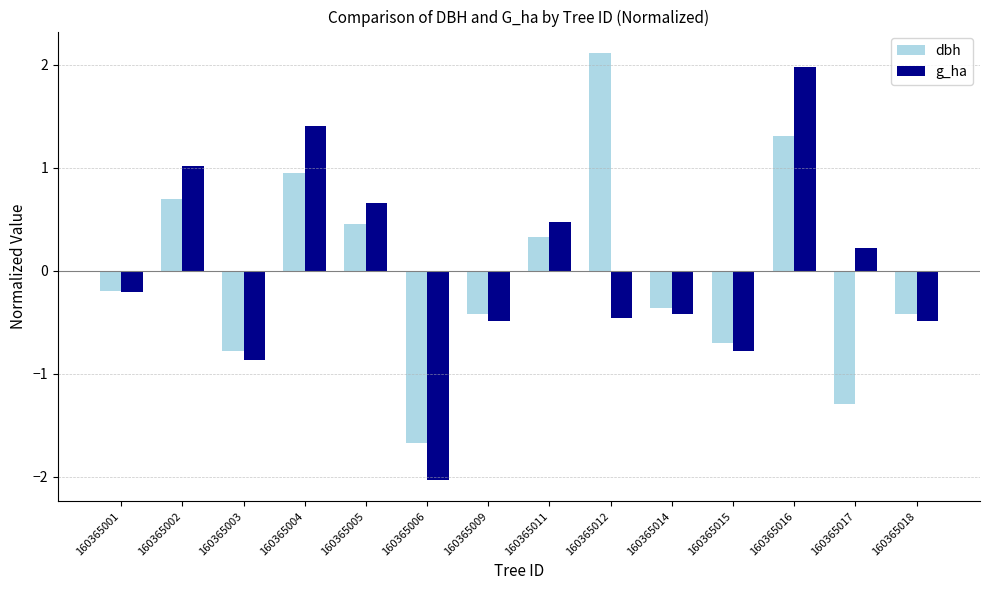

What is the maximum value shown in the chart?

2.1